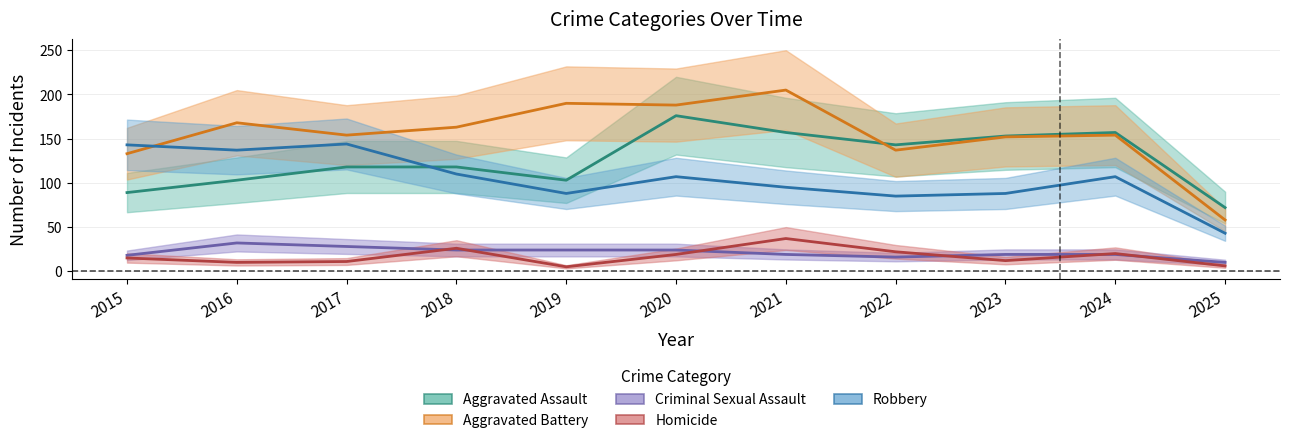

What is the difference between the maximum and minimum values in the Aggravated Battery series?

147